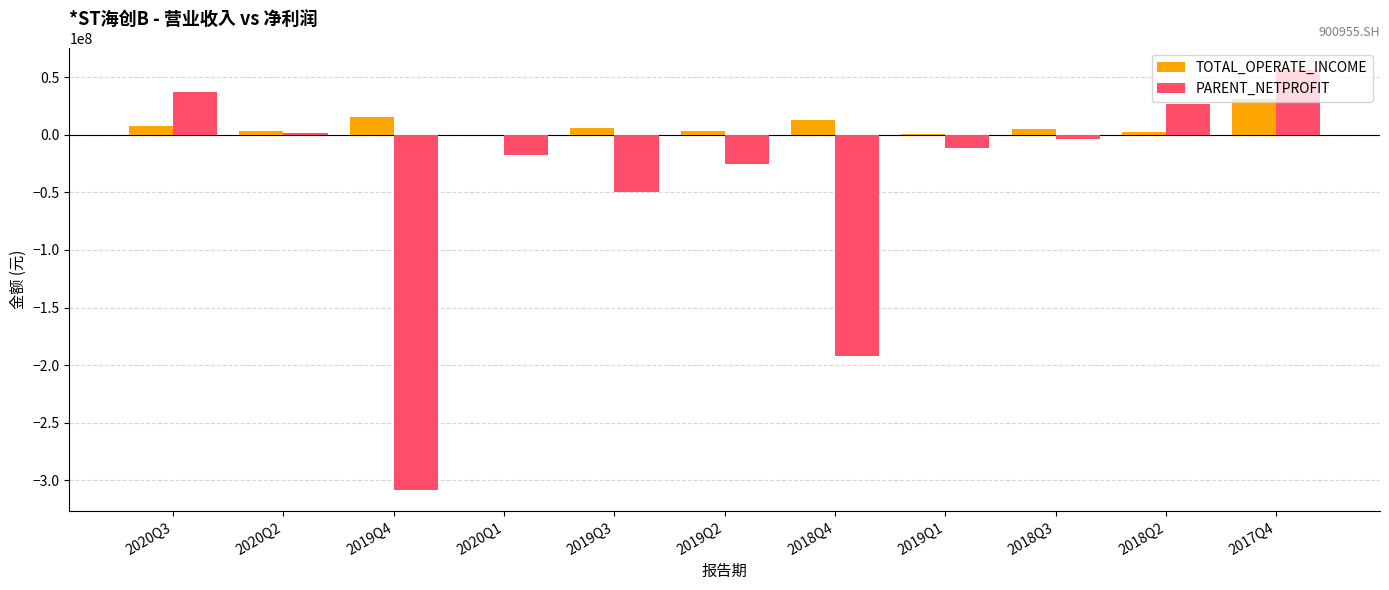

The value of PARENT_NETPROFIT at 2020Q3 is 37042058.5. True or false?

True